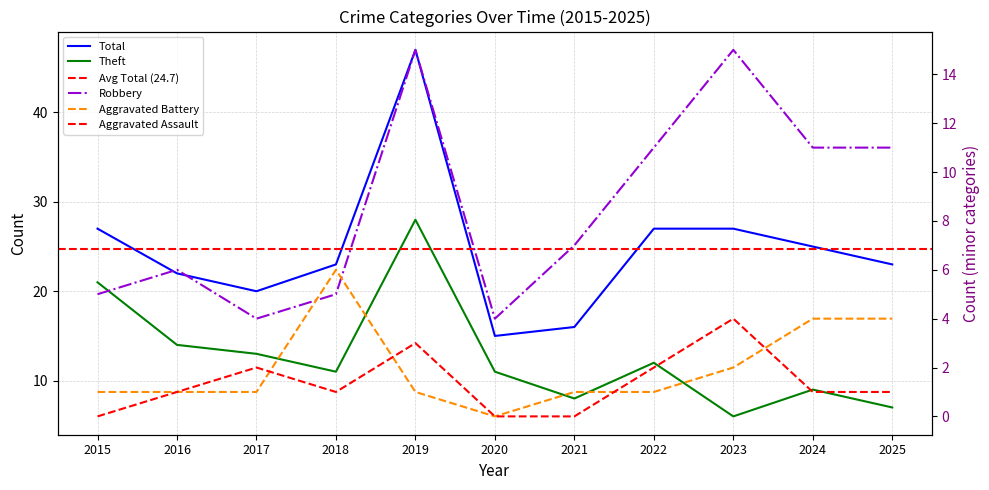

Reading left to right, what are all the values shown in this chart?

Aggravated Assault: 2015=0	2016=1	2017=2	2018=1	2019=3	2020=0	2021=0	2022=2	2023=4	2024=1	2025=1
Aggravated Battery: 2015=1	2016=1	2017=1	2018=6	2019=1	2020=0	2021=1	2022=1	2023=2	2024=4	2025=4
Robbery: 2015=5	2016=6	2017=4	2018=5	2019=15	2020=4	2021=7	2022=11	2023=15	2024=11	2025=11
Theft: 2015=21	2016=14	2017=13	2018=11	2019=28	2020=11	2021=8	2022=12	2023=6	2024=9	2025=7
Total: 2015=27	2016=22	2017=20	2018=23	2019=47	2020=15	2021=16	2022=27	2023=27	2024=25	2025=23